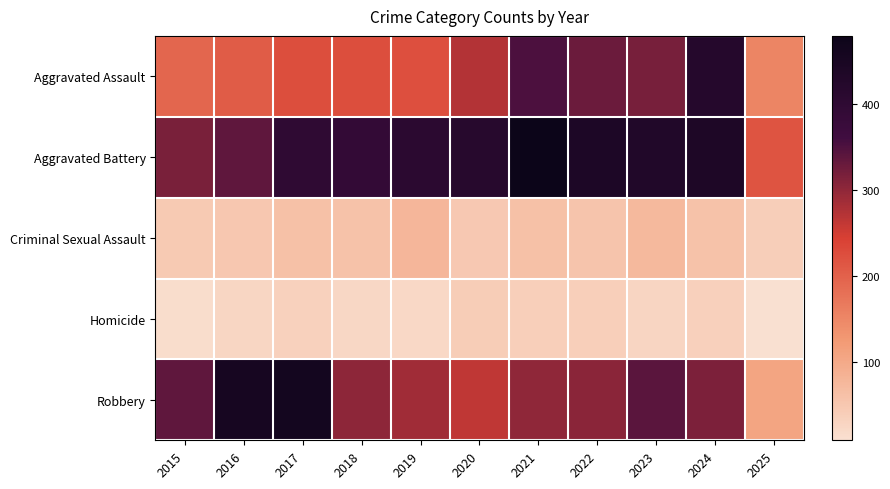

Reading right to left, transcribe all the data shown in this chart.

Aggravated Assault: 2025=154	2024=422	2023=318	2022=327	2021=352	2020=273	2019=223	2018=225	2017=225	2016=206	2015=194
Aggravated Battery: 2025=217	2024=438	2023=431	2022=439	2021=479	2020=415	2019=407	2018=389	2017=400	2016=336	2015=316
Criminal Sexual Assault: 2025=39	2024=60	2023=74	2022=55	2021=62	2020=48	2019=77	2018=60	2017=62	2016=50	2015=46
Homicide: 2025=9	2024=36	2023=28	2022=37	2021=38	2020=41	2019=22	2018=25	2017=33	2016=26	2015=15
Robbery: 2025=107	2024=315	2023=340	2022=304	2021=300	2020=263	2019=287	2018=301	2017=460	2016=454	2015=337